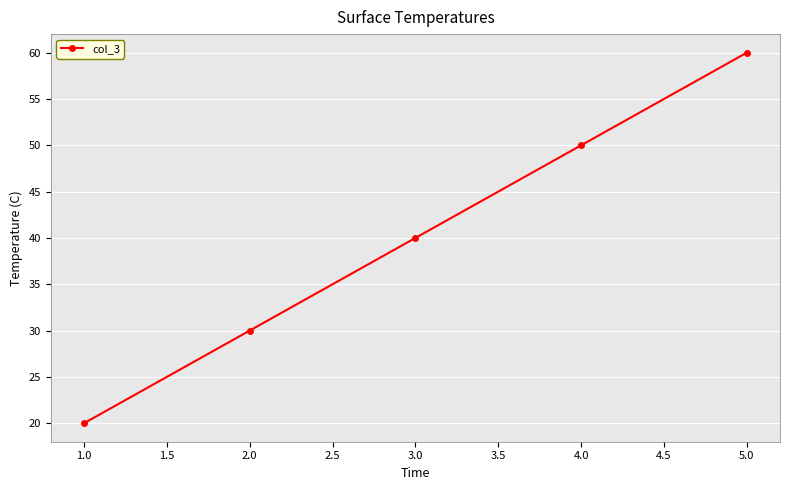

Count the values in the range 30 to 50.

3